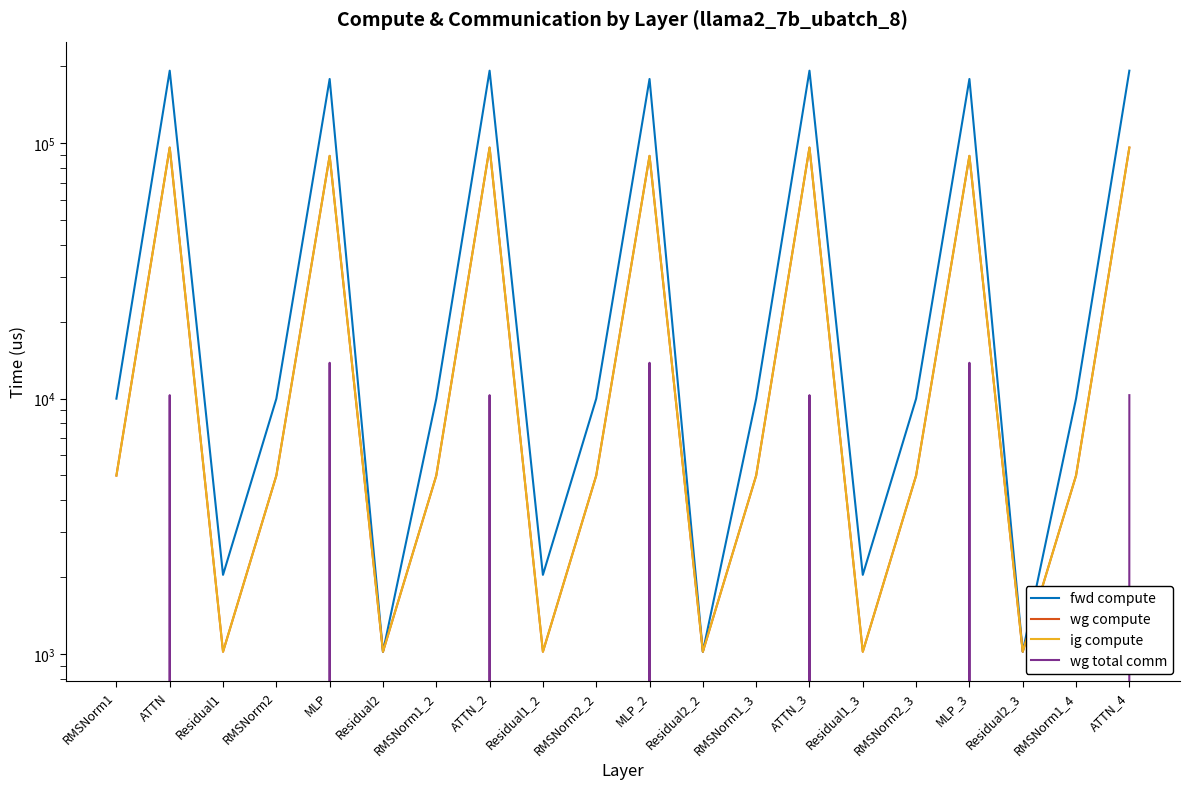

At which label does wg total comm reach its peak?

MLP_2